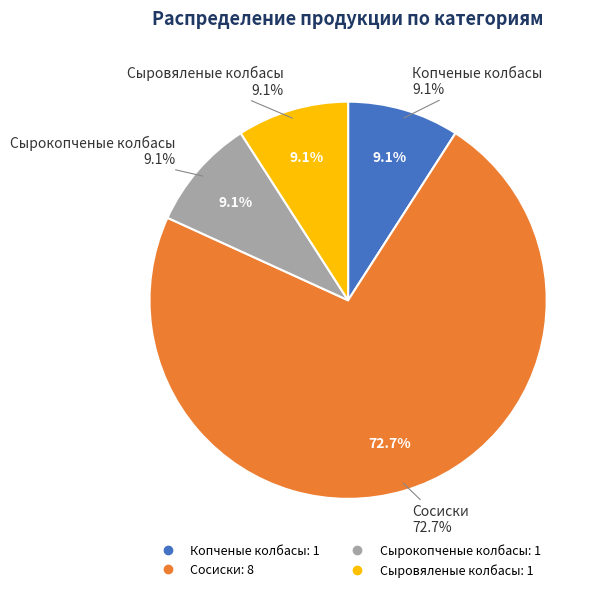

Rank the categories by value from lowest to highest.

Копченые колбасы, Сырокопченые колбасы, Сыровяленые колбасы, Сосиски